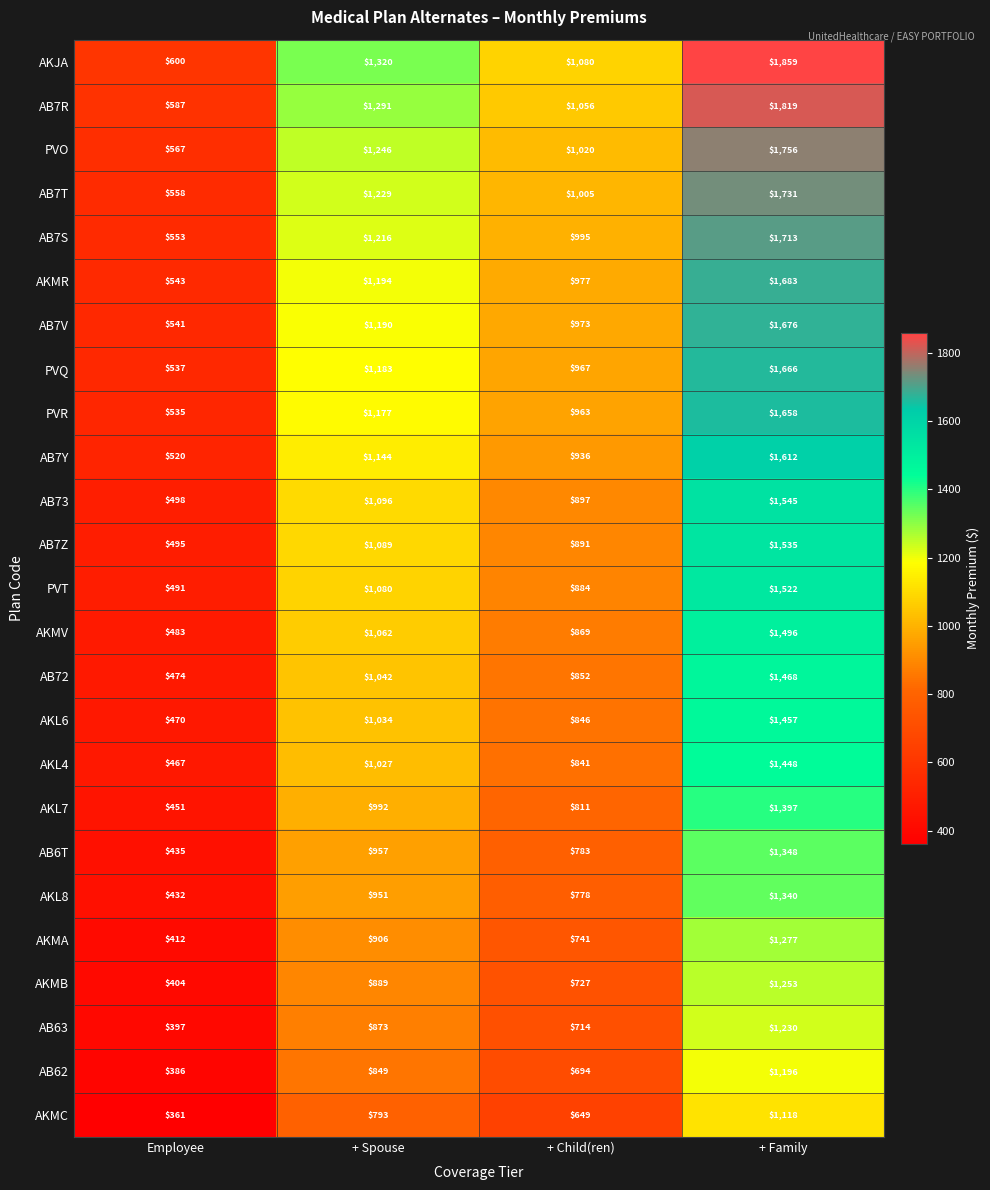

Count the AB73 values in the range 897 to 1545.

3